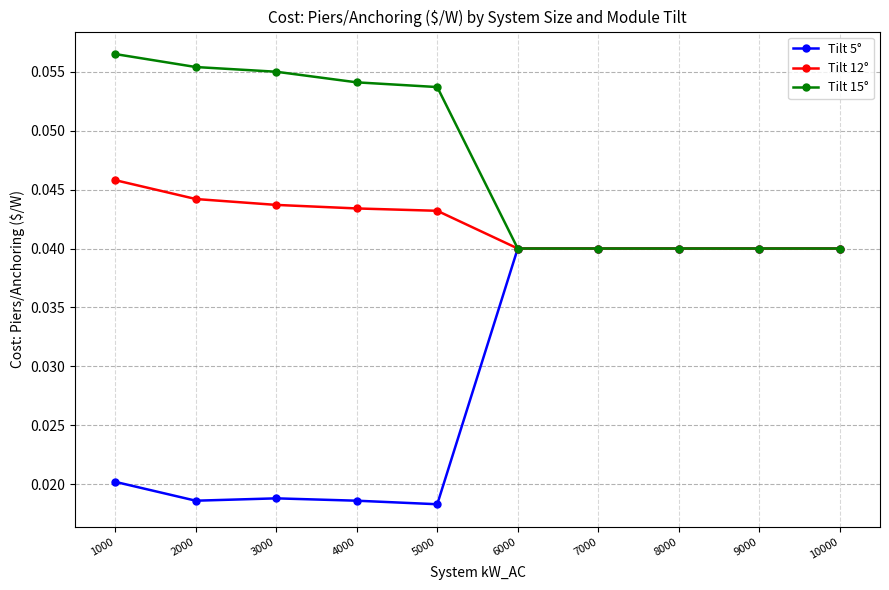

What is the sum of all Tilt 15° values?

0.5